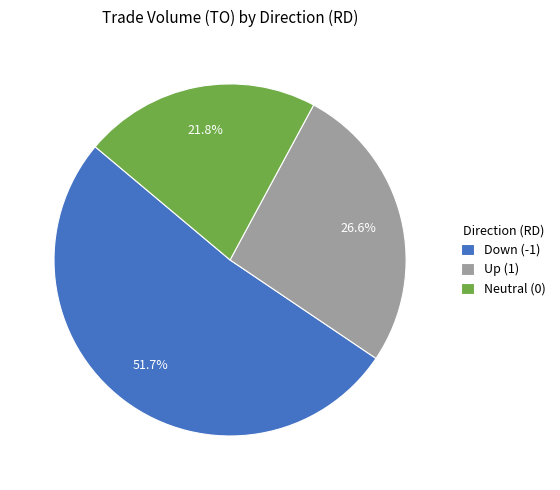

To the nearest percent, what is the difference between the largest and smallest slice percentages?

30%